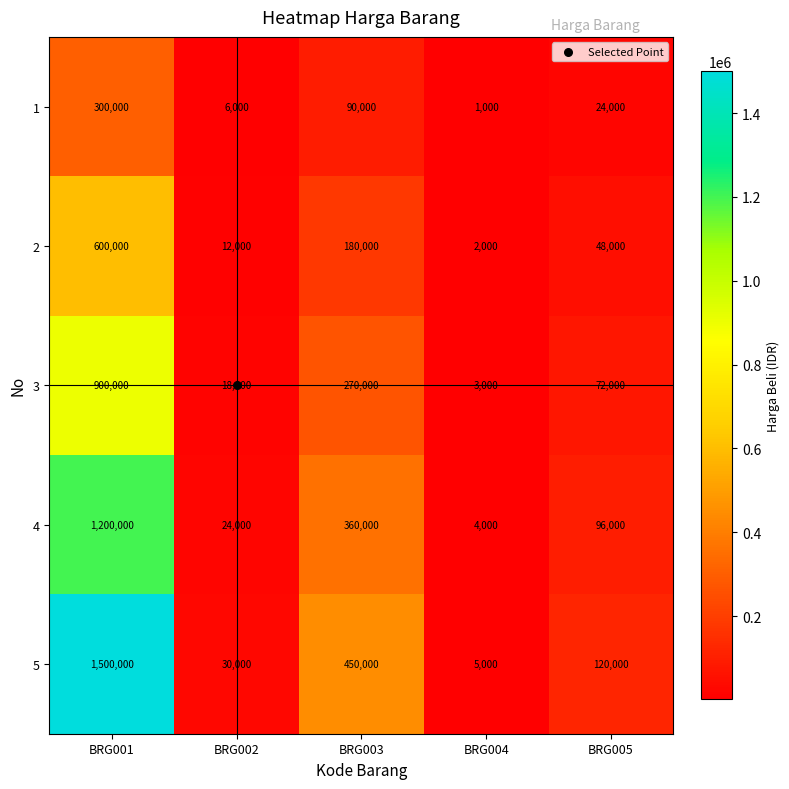

What is the difference between the maximum and minimum values in the 5 series?

1495000